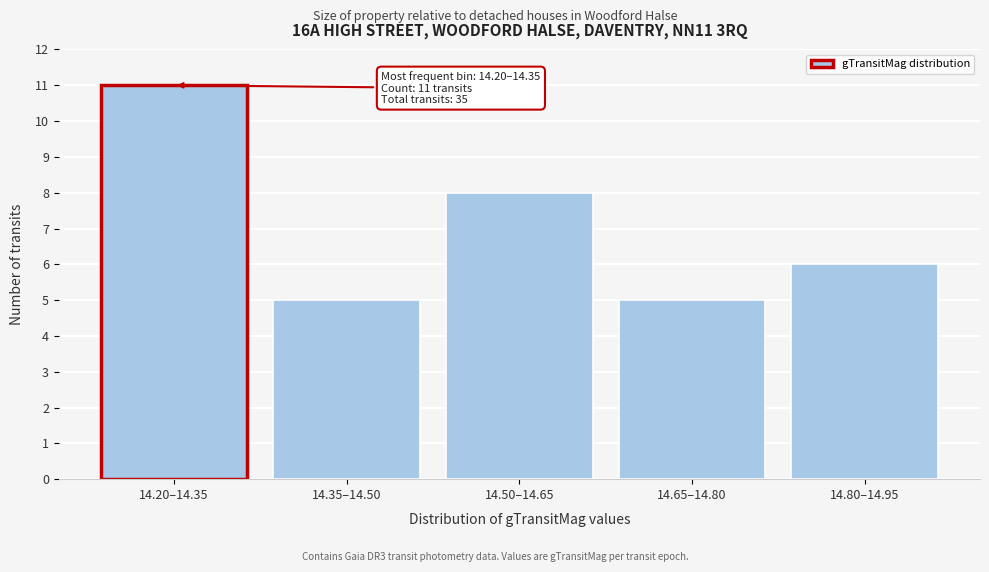

Reading right to left, transcribe all the data shown in this chart.

14.80–14.95=6	14.65–14.80=5	14.50–14.65=8	14.35–14.50=5	14.20–14.35=11